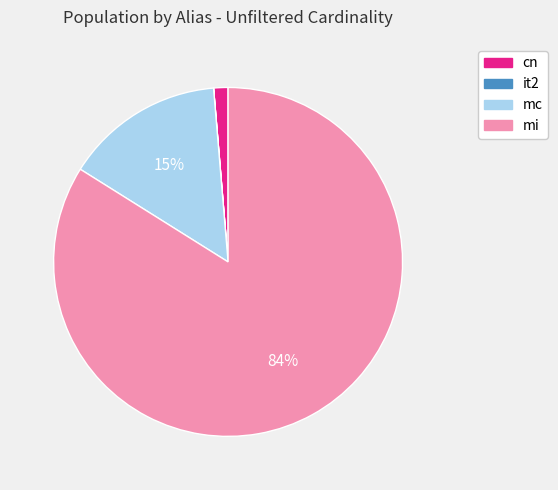

The cn slice represents 1% of the pie. True or false?

True